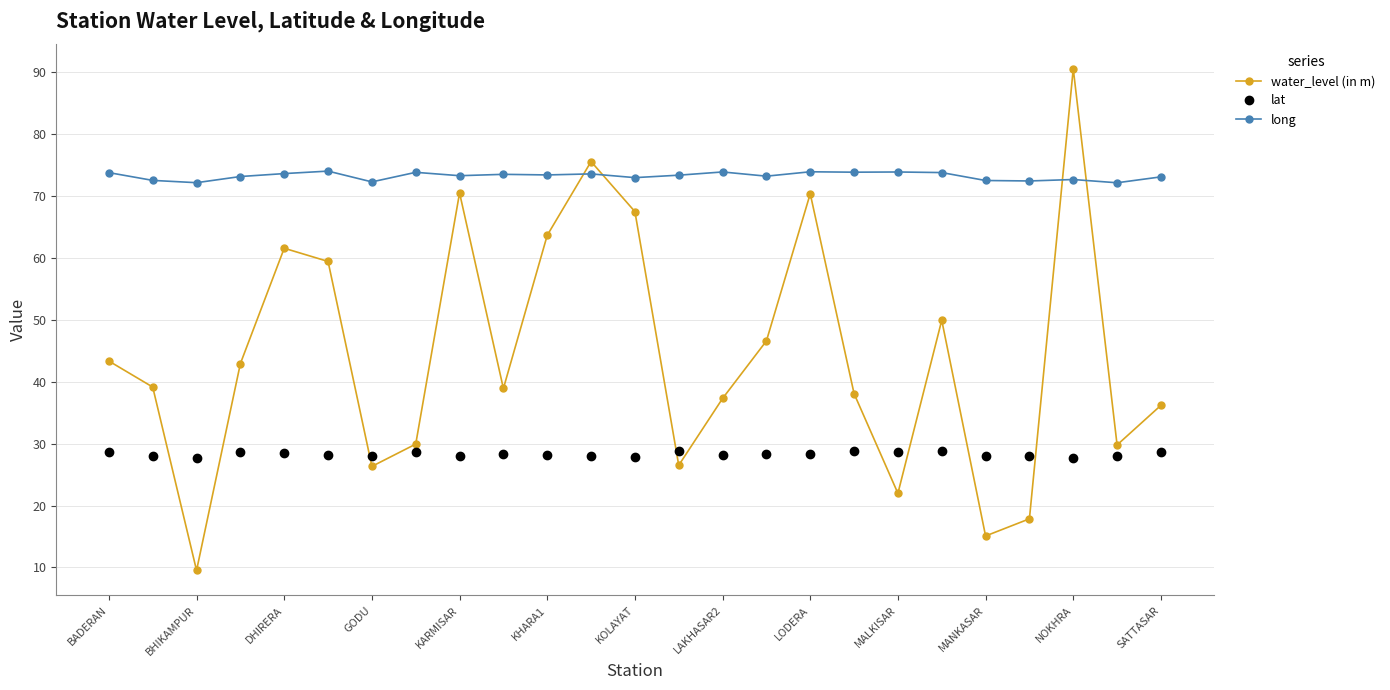

How many categories are shown in the chart?

25